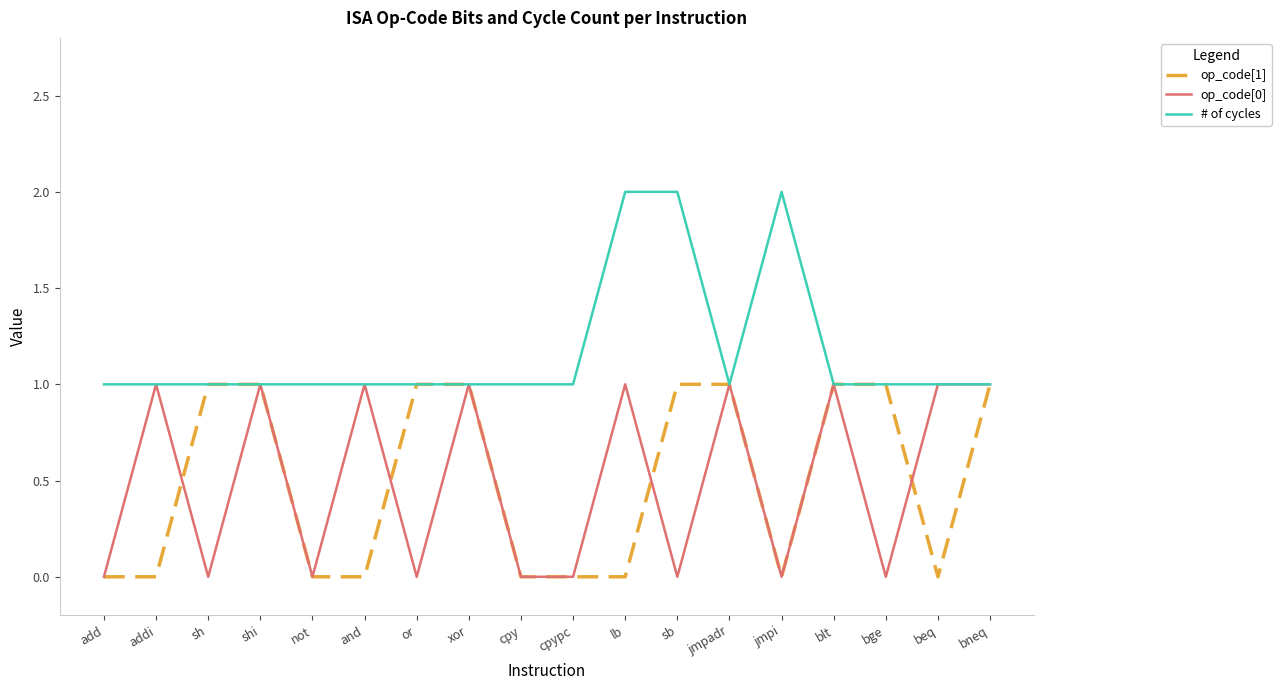

How many lines are shown in the chart?

3